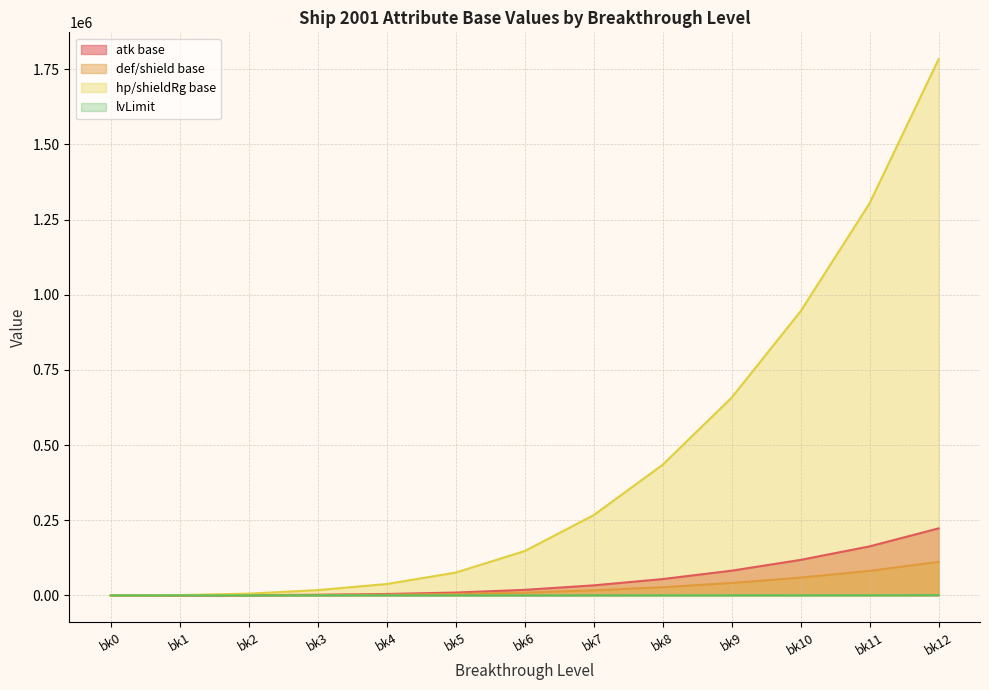

What is the value of the def/shield base point at the 11th from the left?

59108